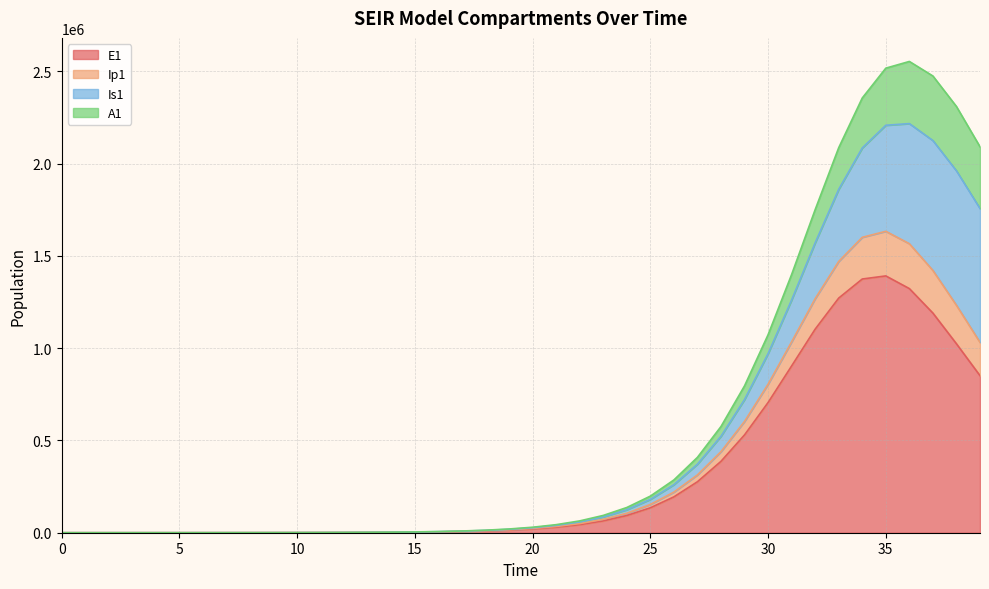

What is the maximum value for E1?

1391841.5